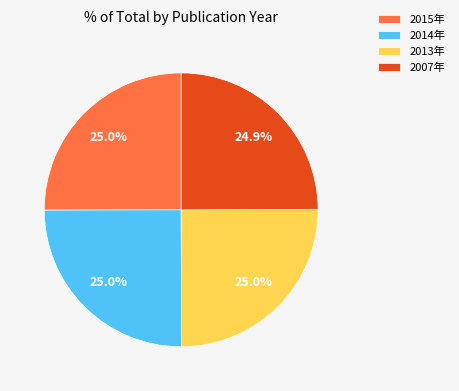

Is there a majority slice in this chart?

No